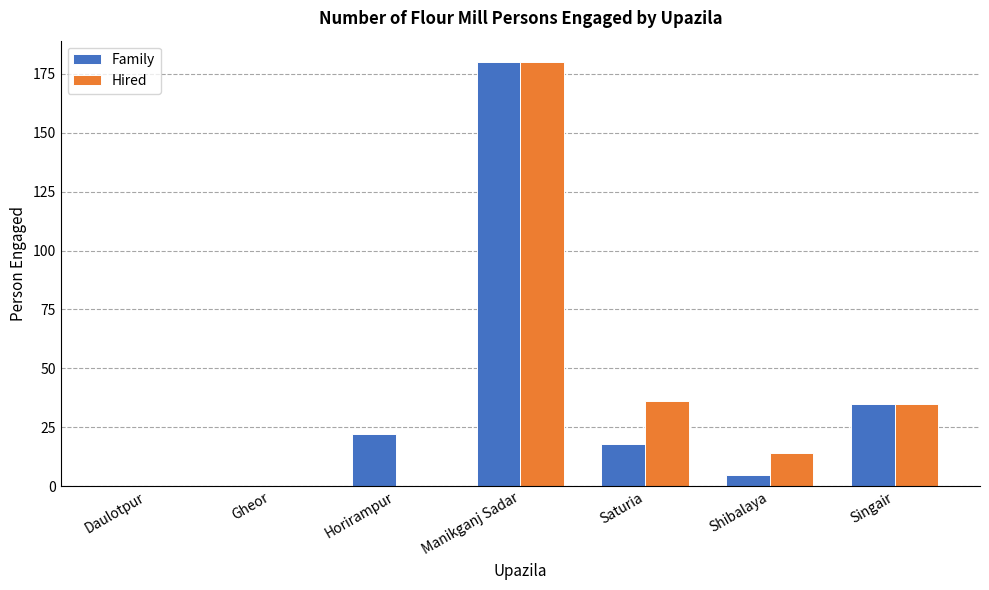

Is the value of Family at Shibalaya greater than the value of Hired at Singair?

No